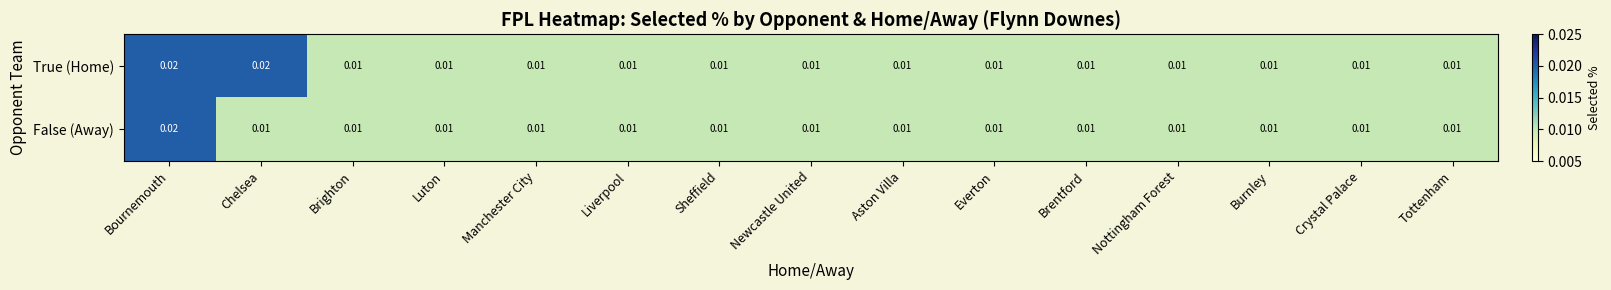

Which series changed the most between Chelsea and Crystal Palace?

True (Home)